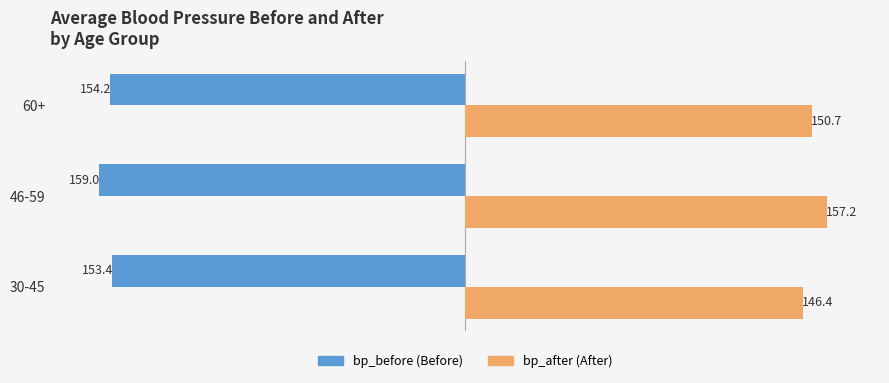

What is the difference between the highest and lowest values at 60+?

304.9